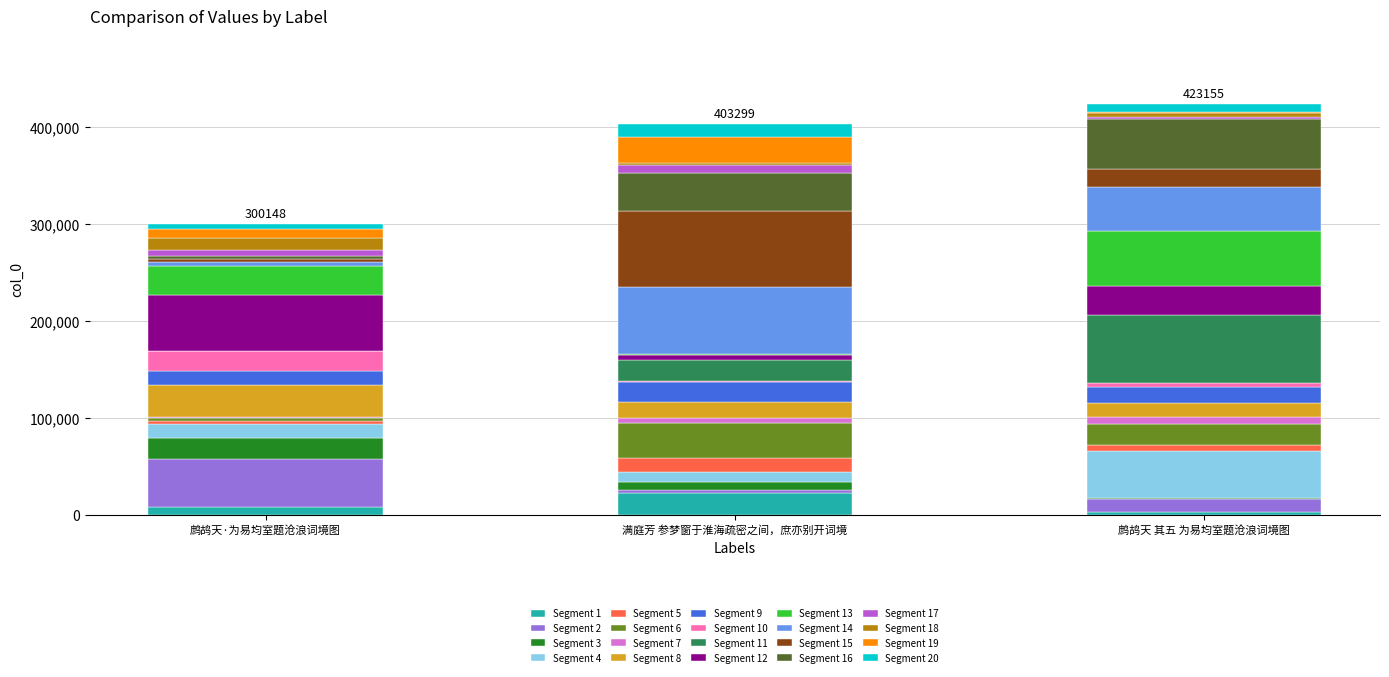

What is the highest value of the Segment 1 series?

22036.1